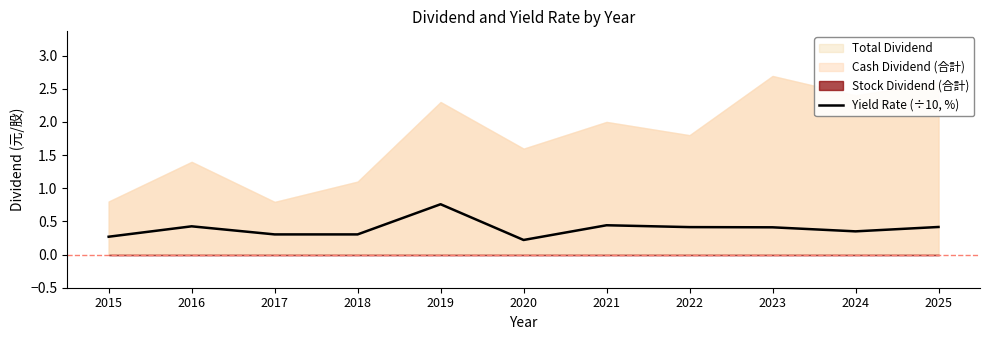

Rank the categories by value from lowest to highest.

2020, 2015, 2017, 2018, 2024, 2023, 2022, 2025, 2016, 2021, 2019